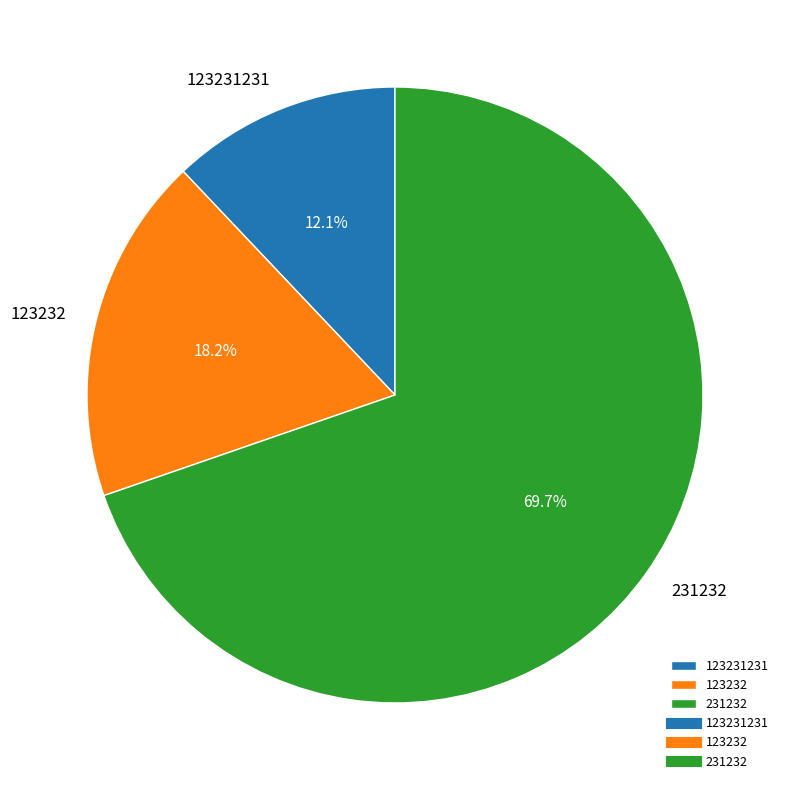

True or false: 231232 accounts for 84% of the total.

False